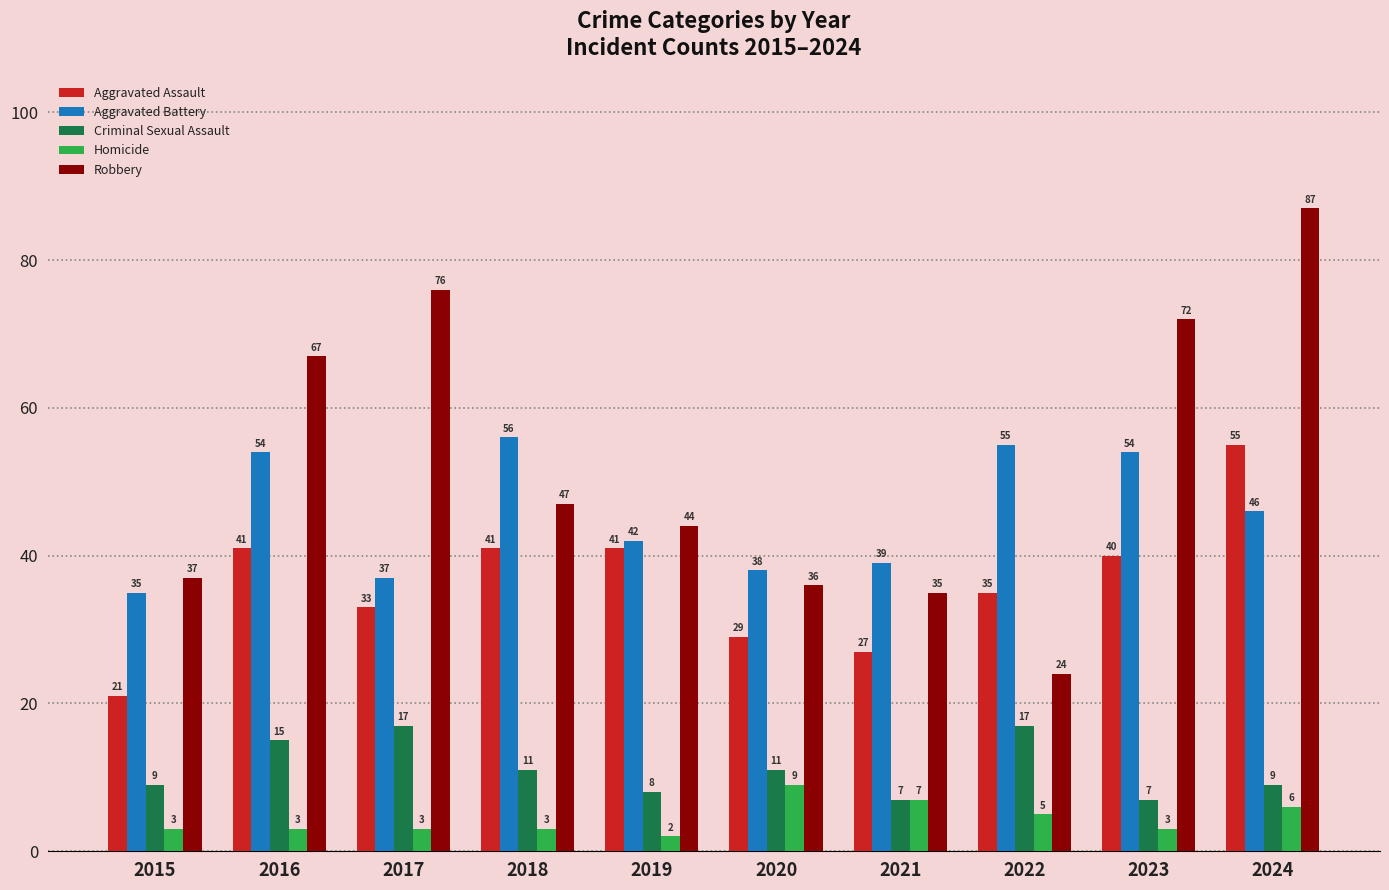

Which series changed the most between 2016 and 2022?

Robbery